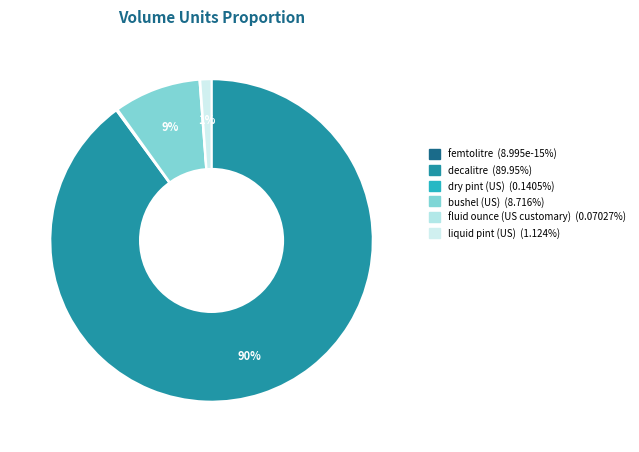

How much of the chart is everything except fluid ounce (US customary)?

99.9%